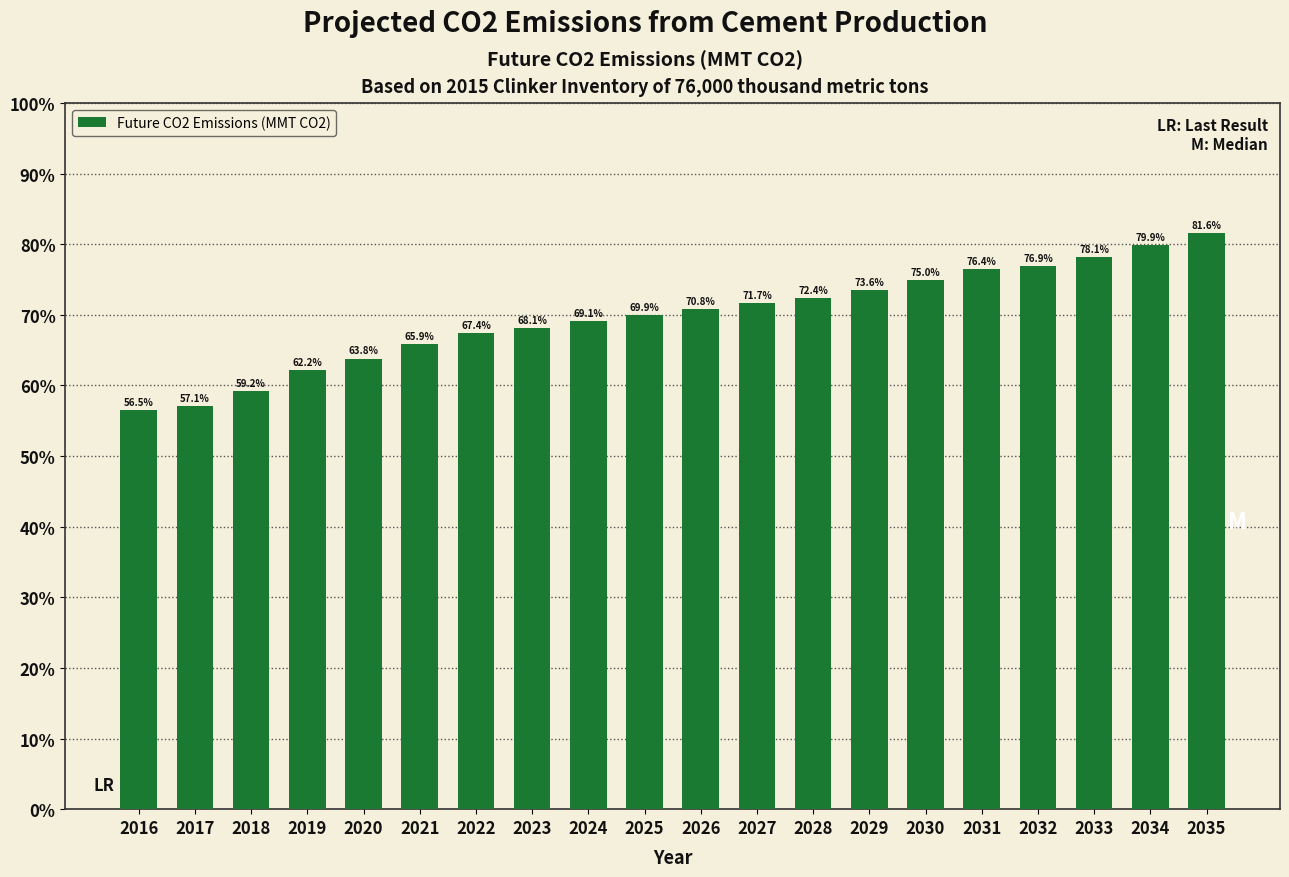

Does the chart contain any negative values?

No